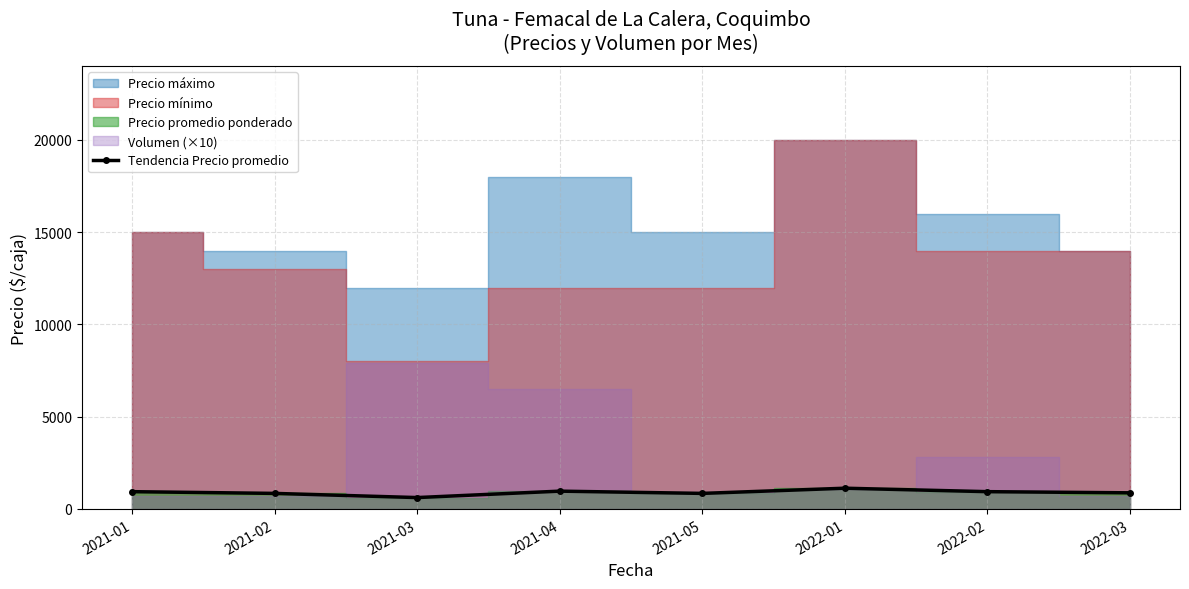

Which has a higher value, 2021-02 or 2022-03?

2022-03